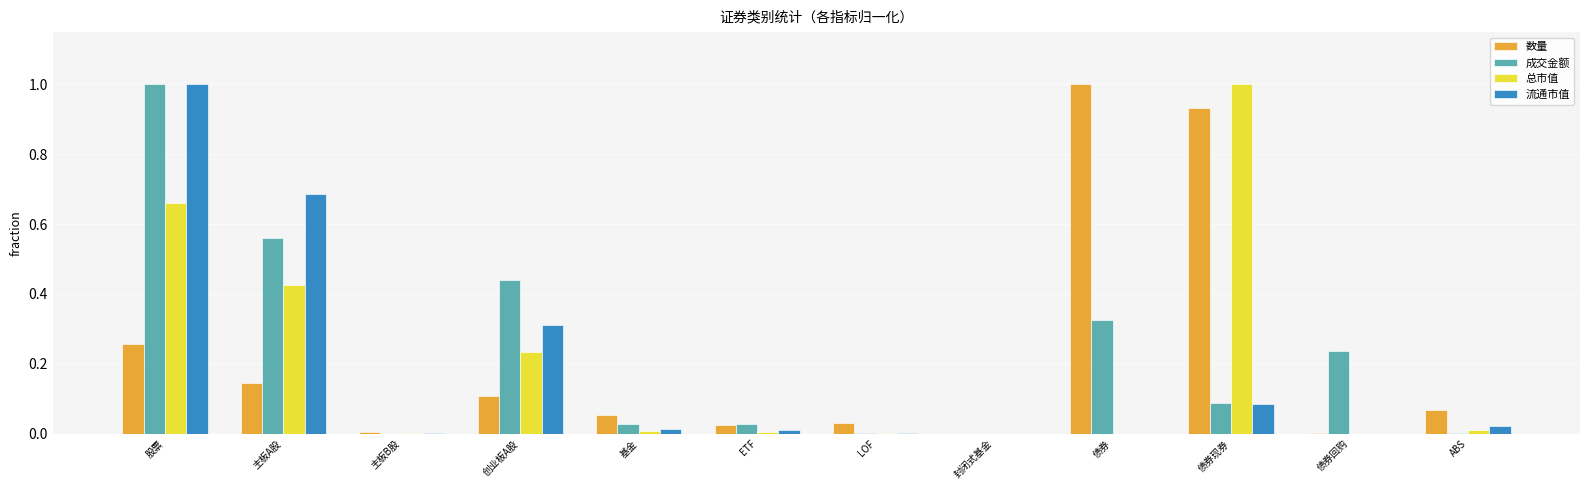

What is the highest value of the 成交金额 series?

1.0